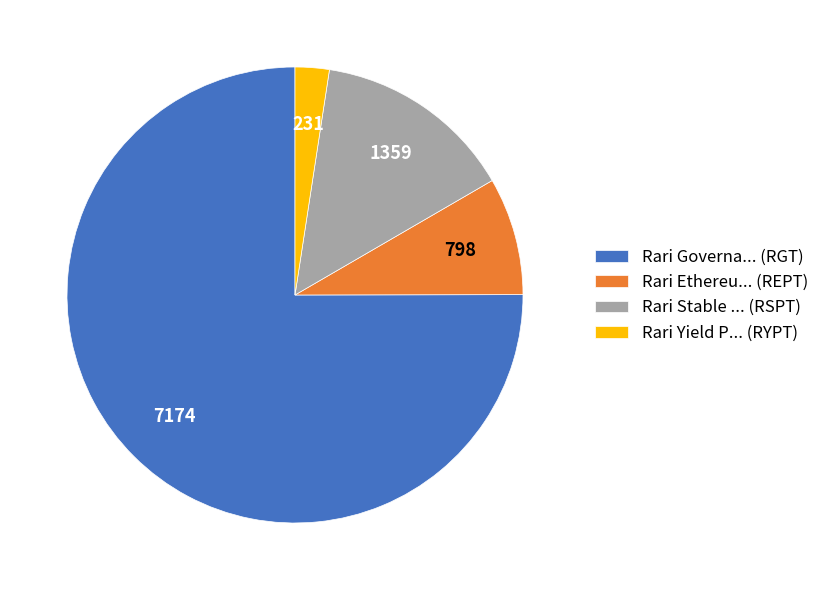

Which slice represents more than half of the pie?

Rari Governa... (RGT)